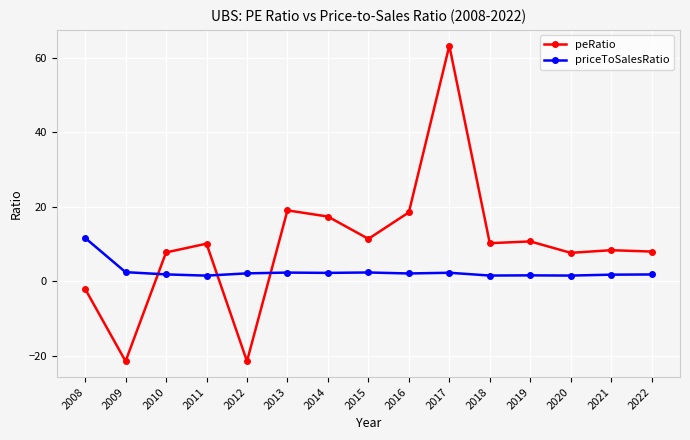

What is the value of the peRatio point at the 6th from the left?

19.0